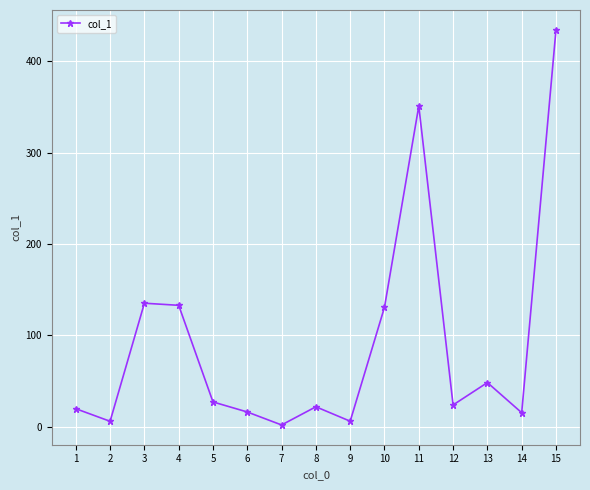

What is the maximum value shown in the chart?

434.5